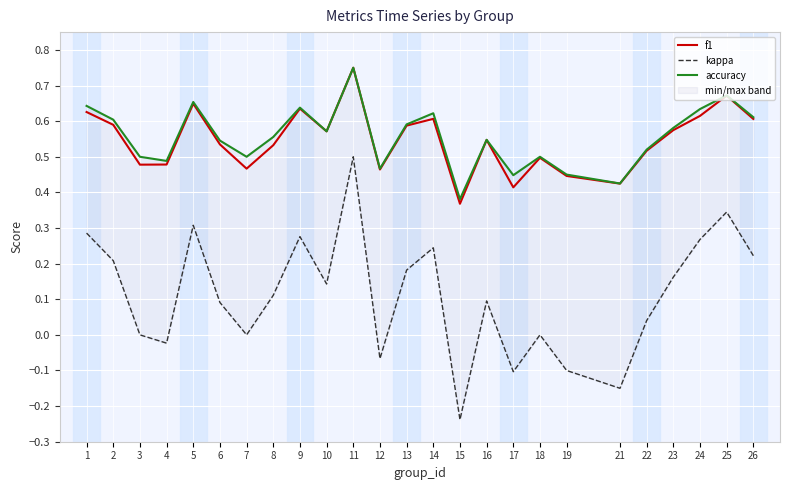

What is the difference between the second highest and second lowest values in the f1 series?

0.3